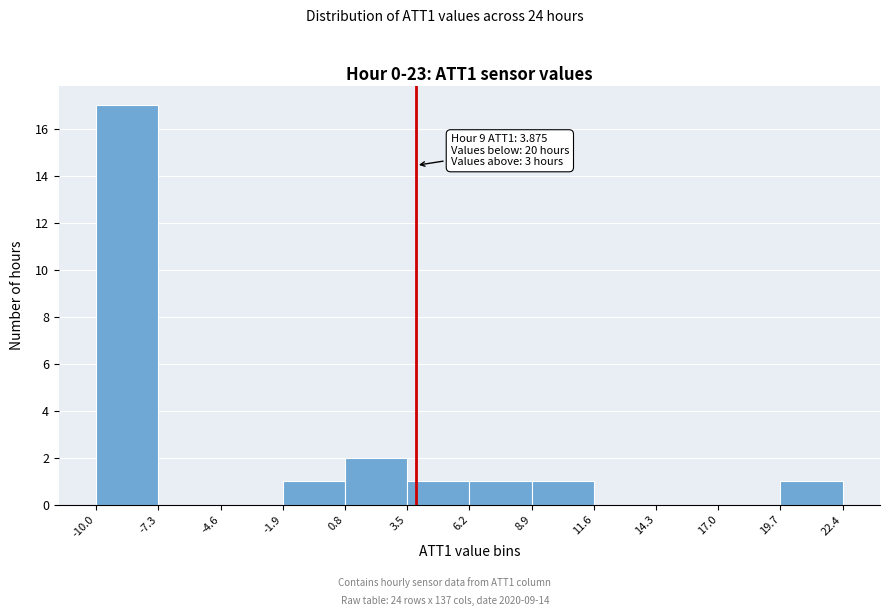

Which range on the x-axis has the tallest bar?

-10.0 to -7.3